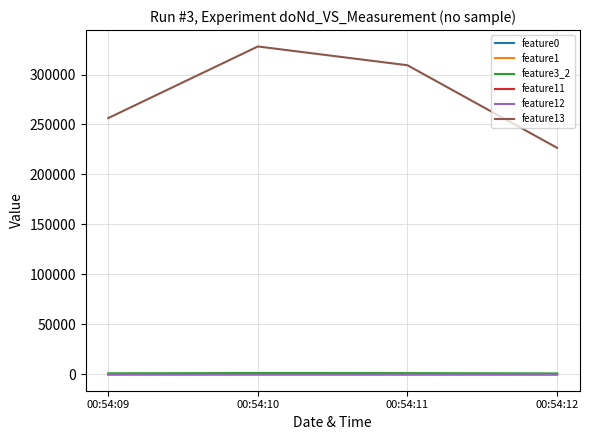

True or false: feature12 and feature3_2 intersect in this chart.

False